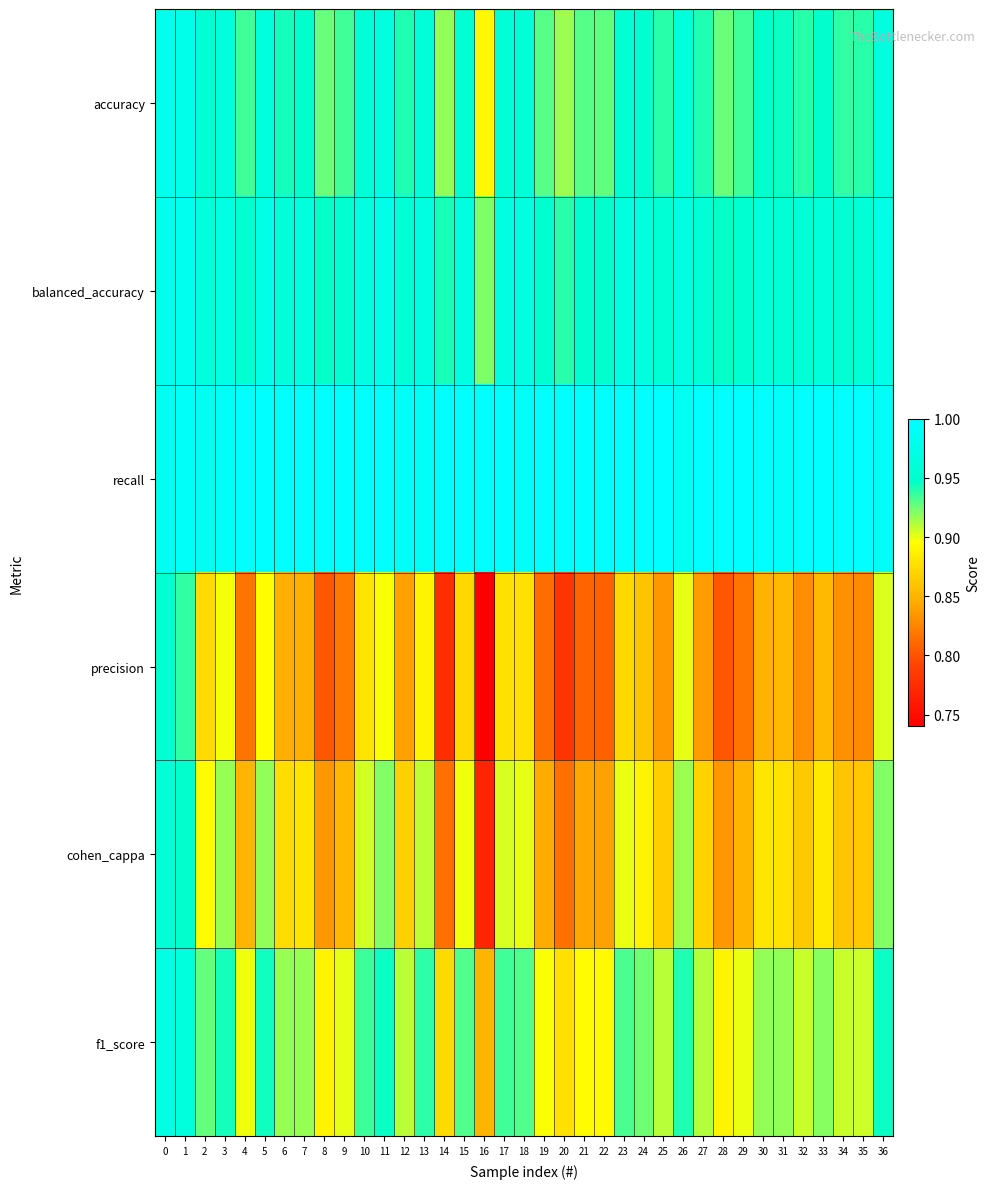

Which category has the highest value across all series?

4